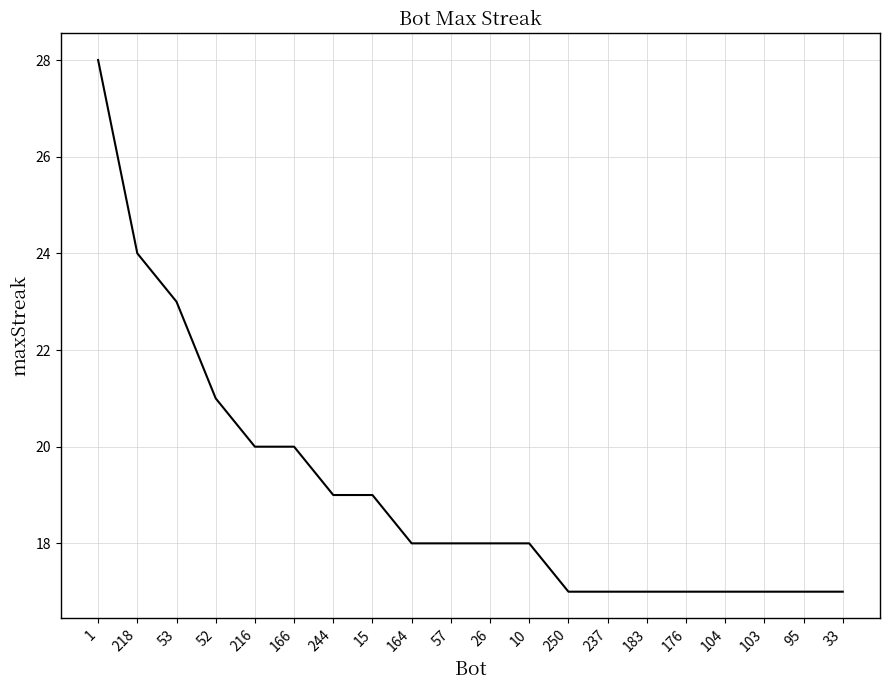

What is the difference between the maximum and minimum values?

11